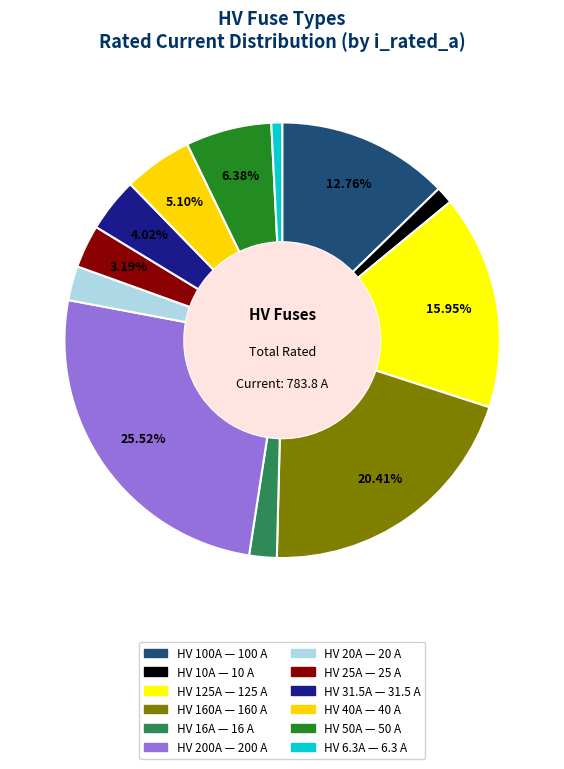

To the nearest percent, what portion does HV 31.5A represent?

4%